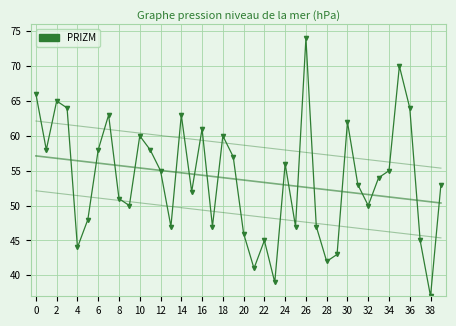

What is the greatest value displayed?

74